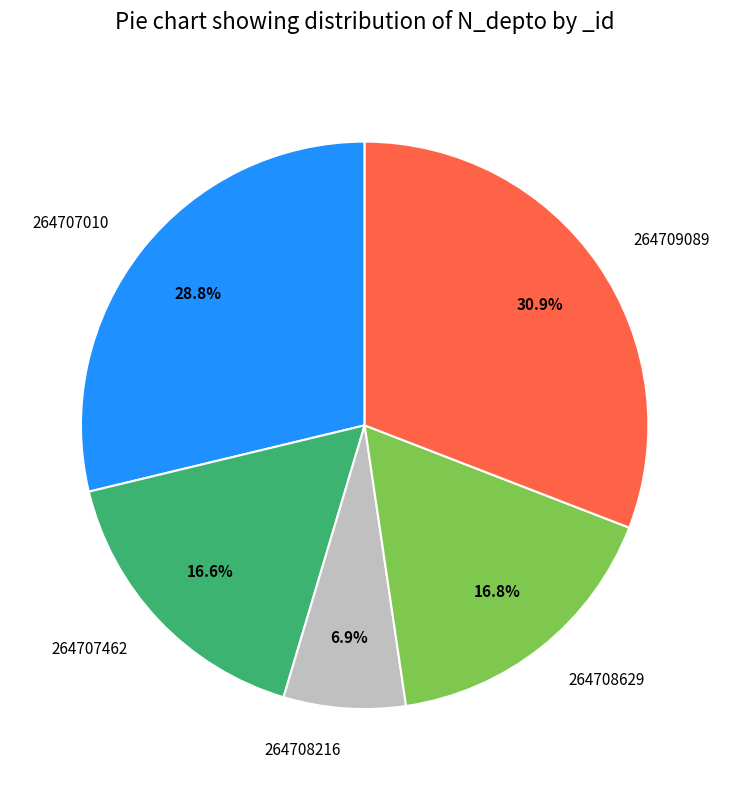

Does any single category account for the majority?

No